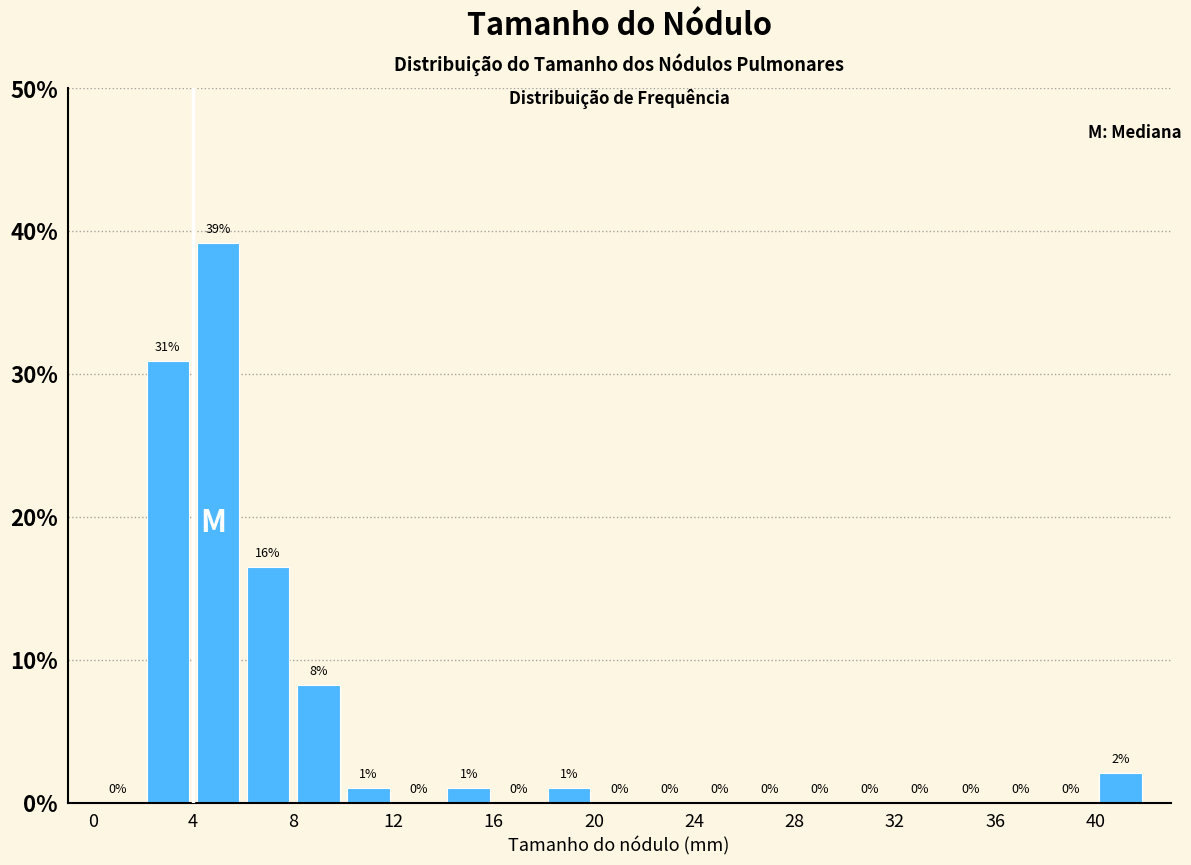

Over which range of the x-axis is the bar tallest?

4 to 6